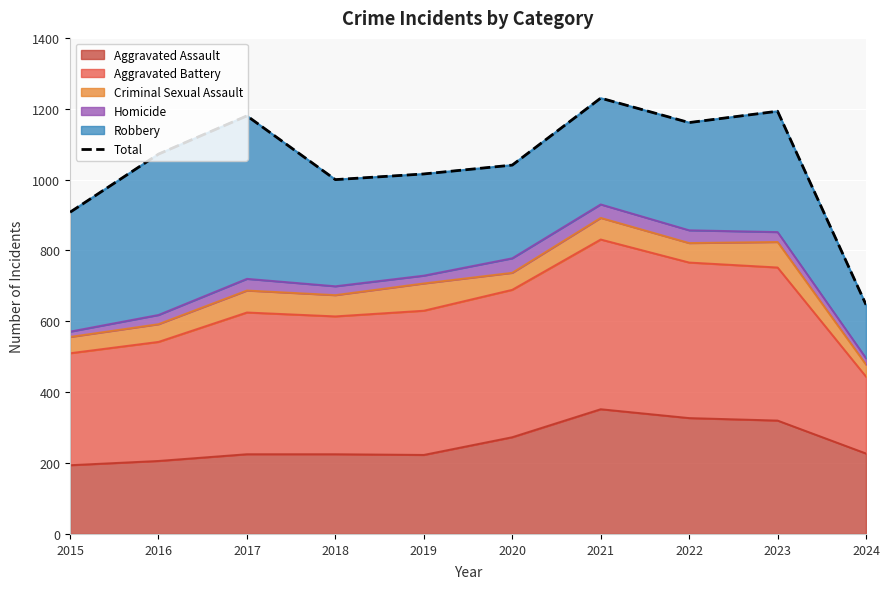

Is it true that Aggravated Assault equals 583 at 2022?

False